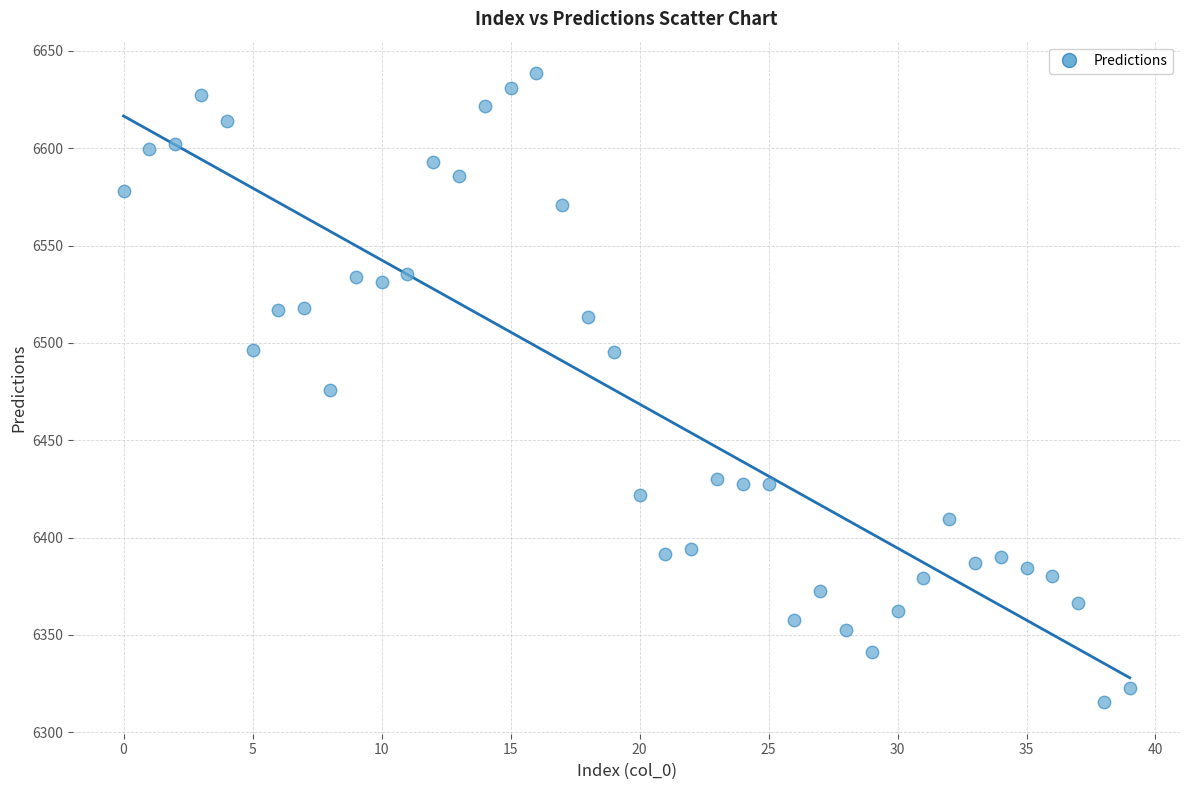

What is the range of Y values (max minus min)?

323.2